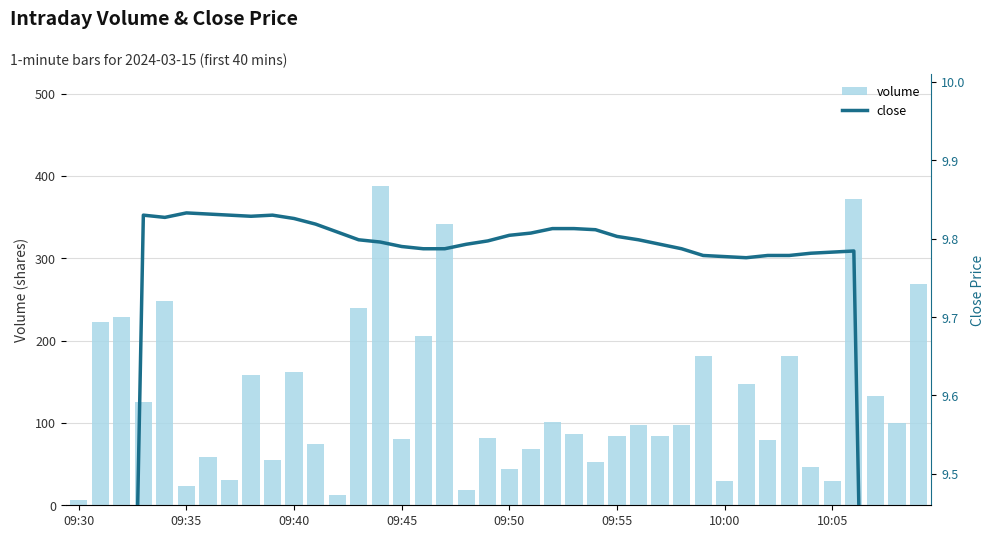

At how many categories does at least one series exceed 181?

9